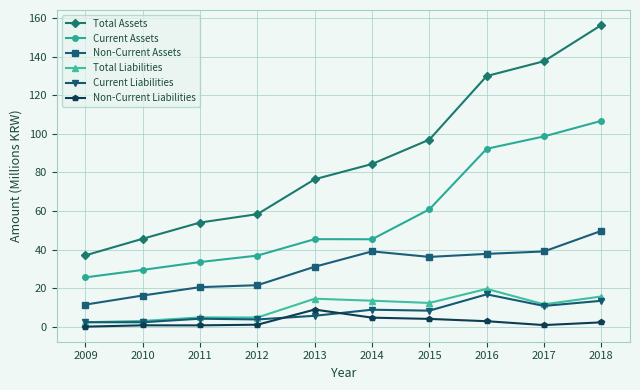

What are all the series names shown in the legend?

Total Assets, Current Assets, Non-Current Assets, Total Liabilities, Current Liabilities, Non-Current Liabilities